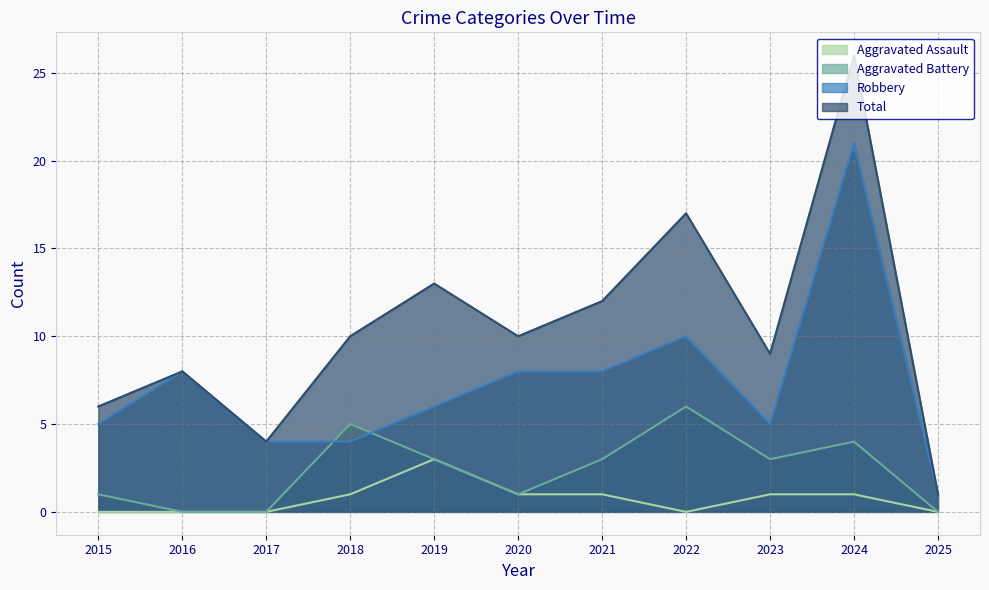

Rank the categories by Aggravated Battery value from highest to lowest.

2022, 2018, 2024, 2019, 2021, 2023, 2015, 2020, 2016, 2017, 2025